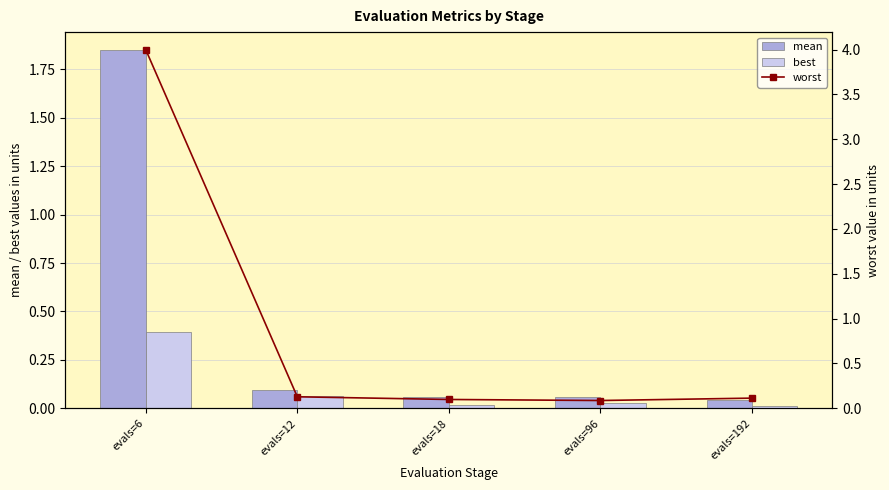

Between evals=18 and evals=192, which series saw the biggest shift?

mean